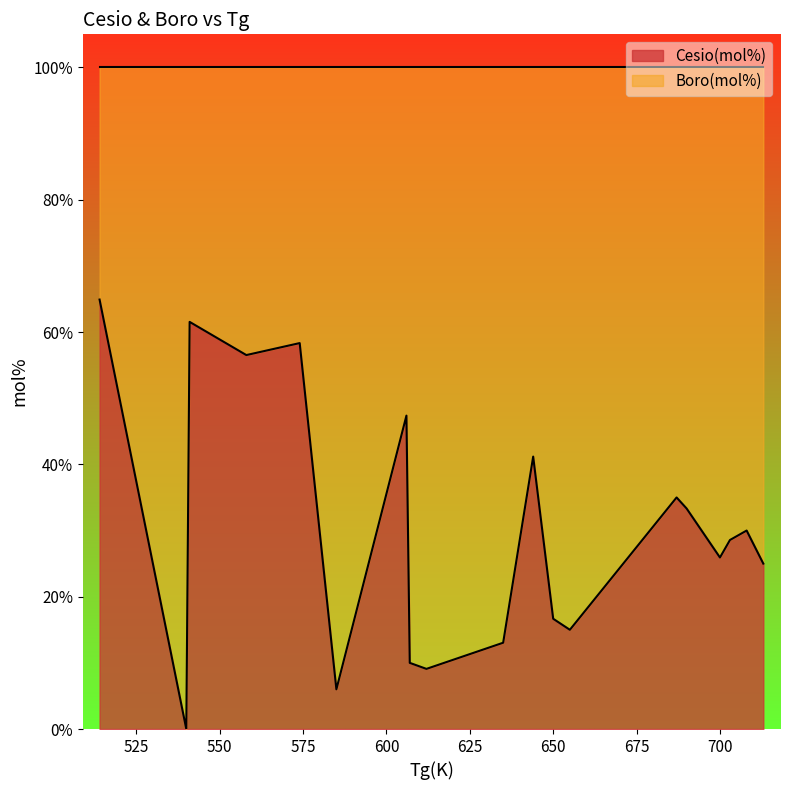

What is the spread (max minus min) of values at 700?

48.1